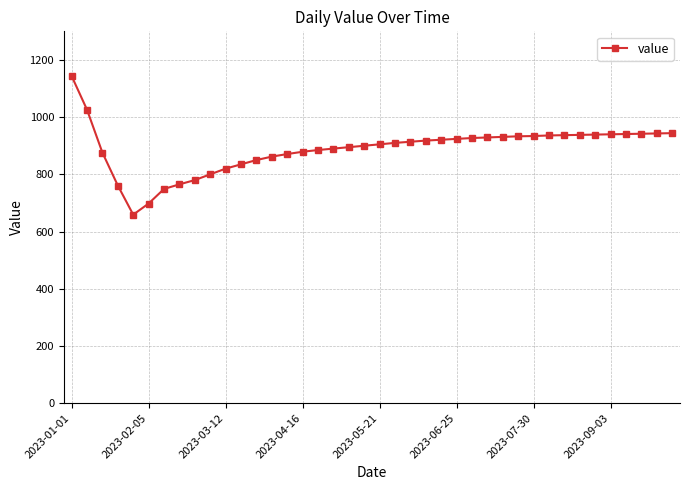

What is the value of the 40th point from the left?

944